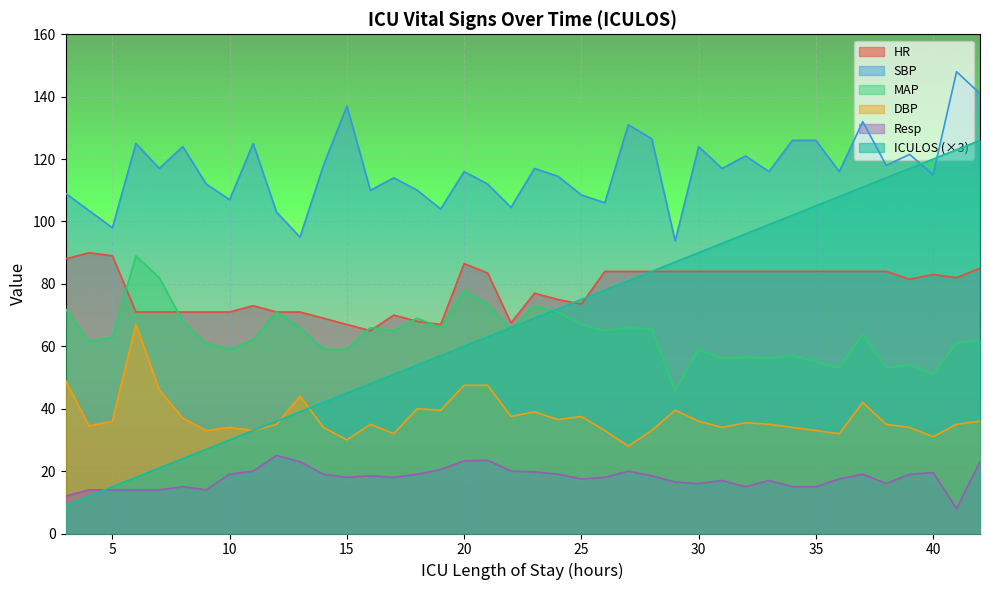

Count the number of data series in this chart.

6